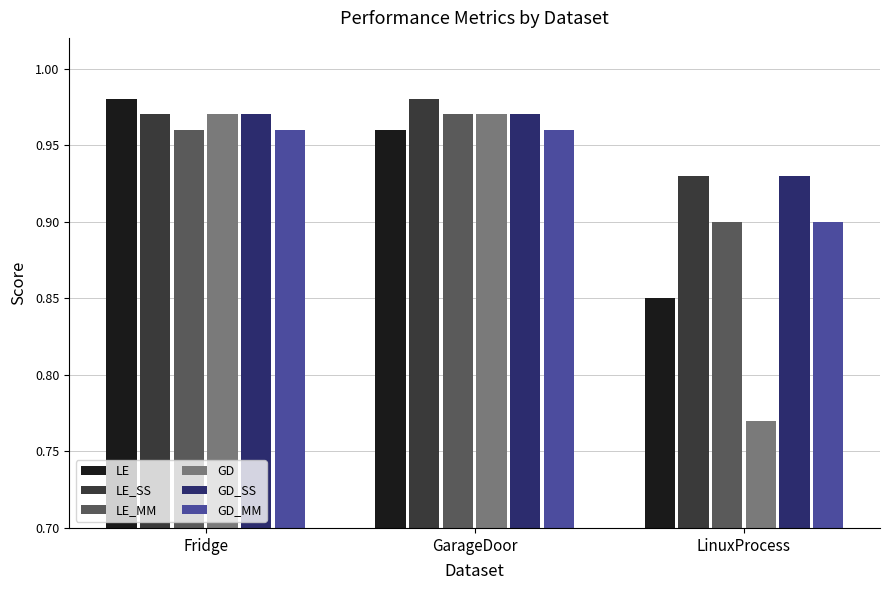

How many GD_SS values are between 0 and 1?

3